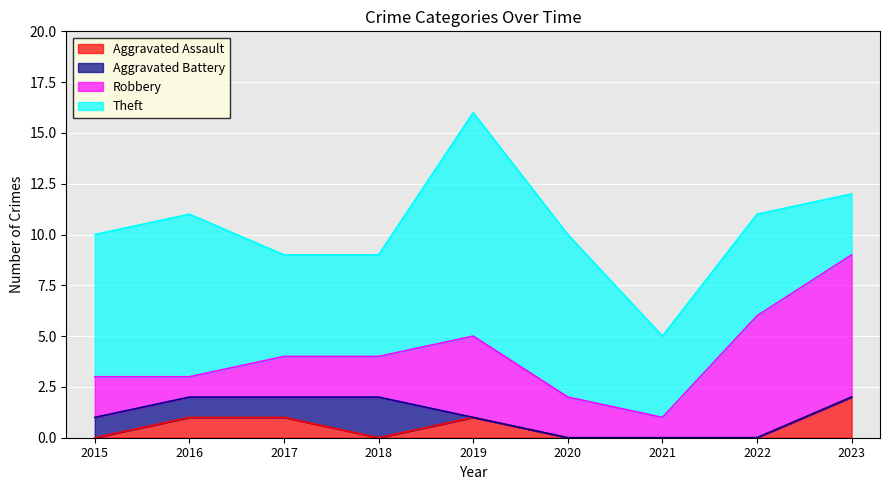

What is the difference between the maximum and second lowest values in the Aggravated Assault series?

2